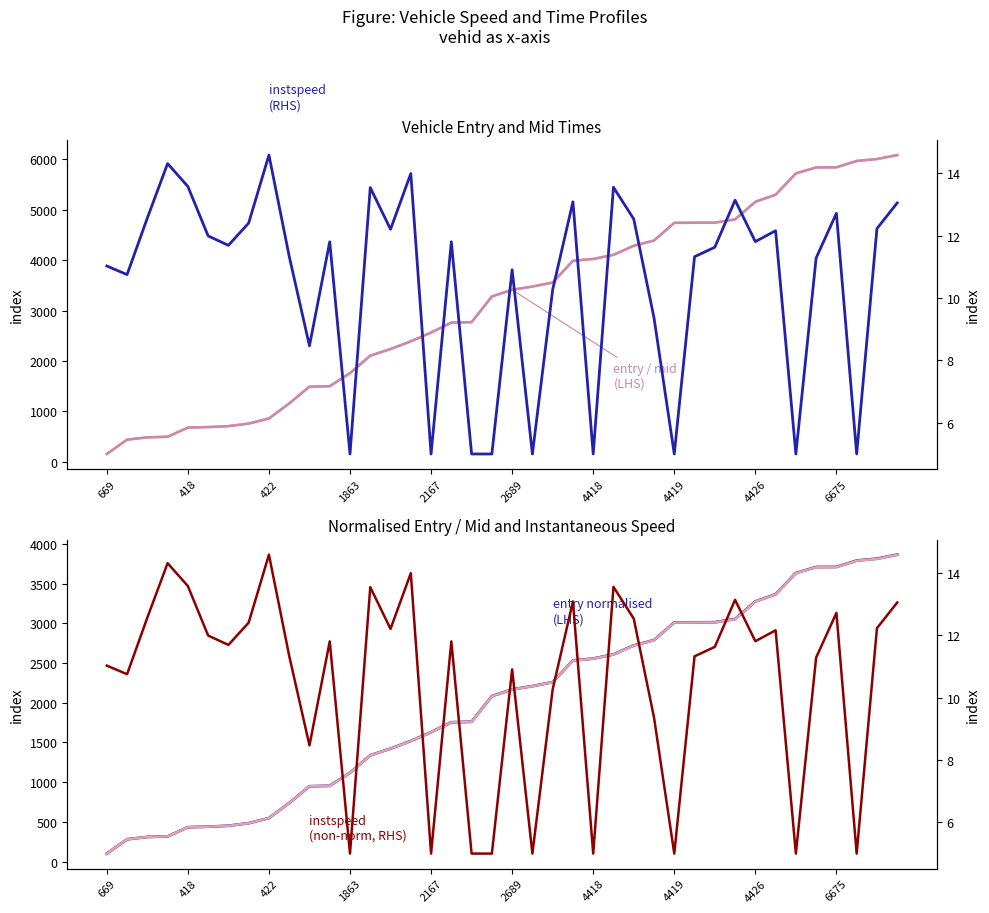

Reading left to right, what are all the values shown in this chart?

entry (LHS): 157.4	441.4	487.3	498.5	680.5	691.1	709.4	760.2	861.3	1159.5	1492.0	1501.4	1759.3	2106.5	2238.3	2390.4	2564.4	2761.3	2771.4	3280.4	3413.4	3477.4	3556.2	3988.2	4024.2	4106.2	4285.1	4390.2	4740.2	4742.4	4744.4	4808.5	5157.3	5298.3	5720.4	5839.4	5841.3	5967.5	6005.3	6084.2
mid (LHS): 157.5	441.5	487.4	498.6	680.5	691.2	709.5	760.3	861.3	1159.6	1492.1	1501.4	1759.3	2106.6	2238.4	2390.4	2564.5	2761.4	2771.5	3280.5	3413.5	3477.5	3556.3	3988.3	4024.3	4106.2	4285.2	4390.3	4740.3	4742.5	4744.5	4808.6	5157.4	5298.4	5720.5	5839.5	5841.4	5967.6	6005.4	6084.3
entry normalised (LHS): 100.0	280.4	309.6	316.6	432.2	439.0	450.6	482.9	547.1	736.5	947.7	953.7	1117.5	1338.1	1421.8	1518.4	1628.9	1754.0	1760.4	2083.7	2168.2	2208.9	2258.9	2533.3	2556.2	2608.3	2721.9	2788.7	3011.0	3012.4	3013.7	3054.4	3276.0	3365.5	3633.6	3709.2	3710.4	3790.6	3814.6	3864.7
mid normalised (LHS): 100.0	280.3	309.4	316.5	432.0	438.8	450.4	482.6	546.8	736.1	947.2	953.1	1116.8	1337.3	1421.0	1517.5	1628.0	1753.0	1759.4	2082.5	2167.0	2207.5	2257.6	2531.8	2554.7	2606.7	2720.3	2787.0	3009.2	3010.6	3011.9	3052.6	3274.0	3363.5	3631.4	3707.0	3708.2	3788.3	3812.3	3862.4
instspeed (RHS): 11.0	10.7	12.6	14.3	13.6	12.0	11.7	12.4	14.6	11.3	8.5	11.8	5.0	13.5	12.2	14.0	5.0	11.8	5.0	5.0	10.9	5.0	10.3	13.1	5.0	13.5	12.5	9.4	5.0	11.3	11.6	13.1	11.8	12.2	5.0	11.3	12.7	5.0	12.2	13.0
instspeed non-norm (RHS): 11.0	10.7	12.6	14.3	13.6	12.0	11.7	12.4	14.6	11.3	8.5	11.8	5.0	13.5	12.2	14.0	5.0	11.8	5.0	5.0	10.9	5.0	10.3	13.1	5.0	13.5	12.5	9.4	5.0	11.3	11.6	13.1	11.8	12.2	5.0	11.3	12.7	5.0	12.2	13.0